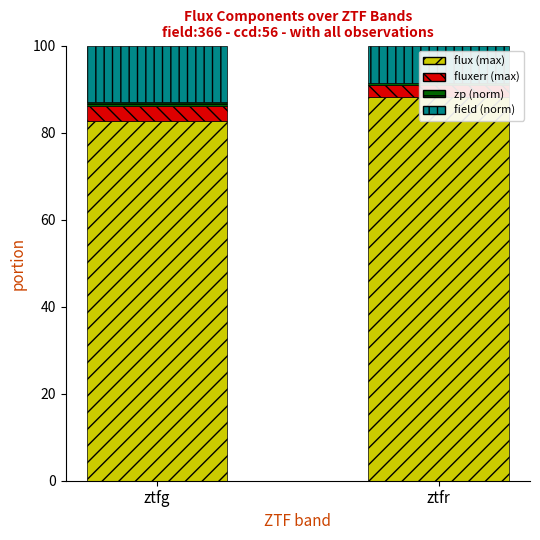

How many values in the flux (max) series exceed 88?

1